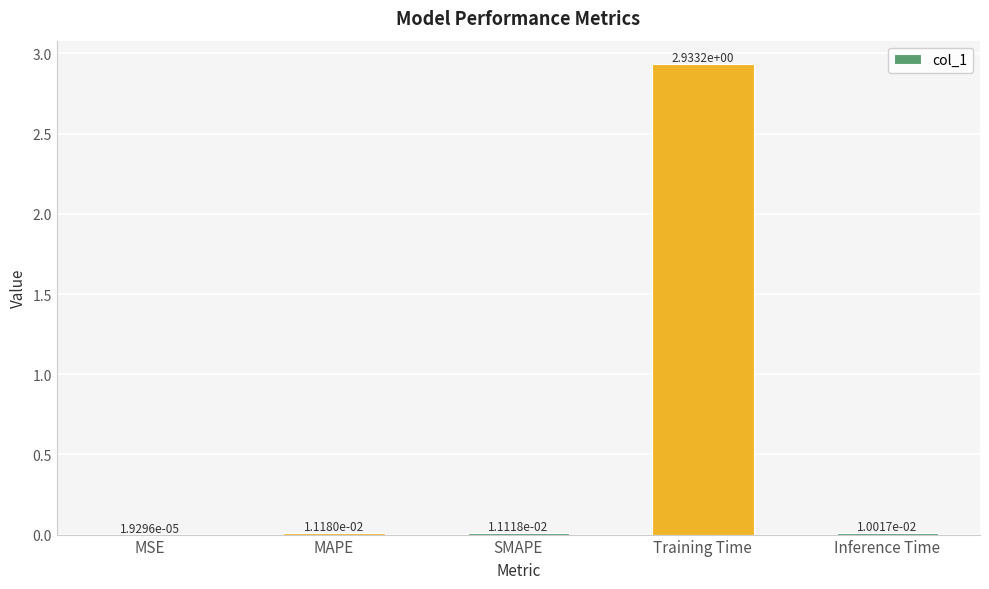

Where is the data nearest to the value 1?

MAPE